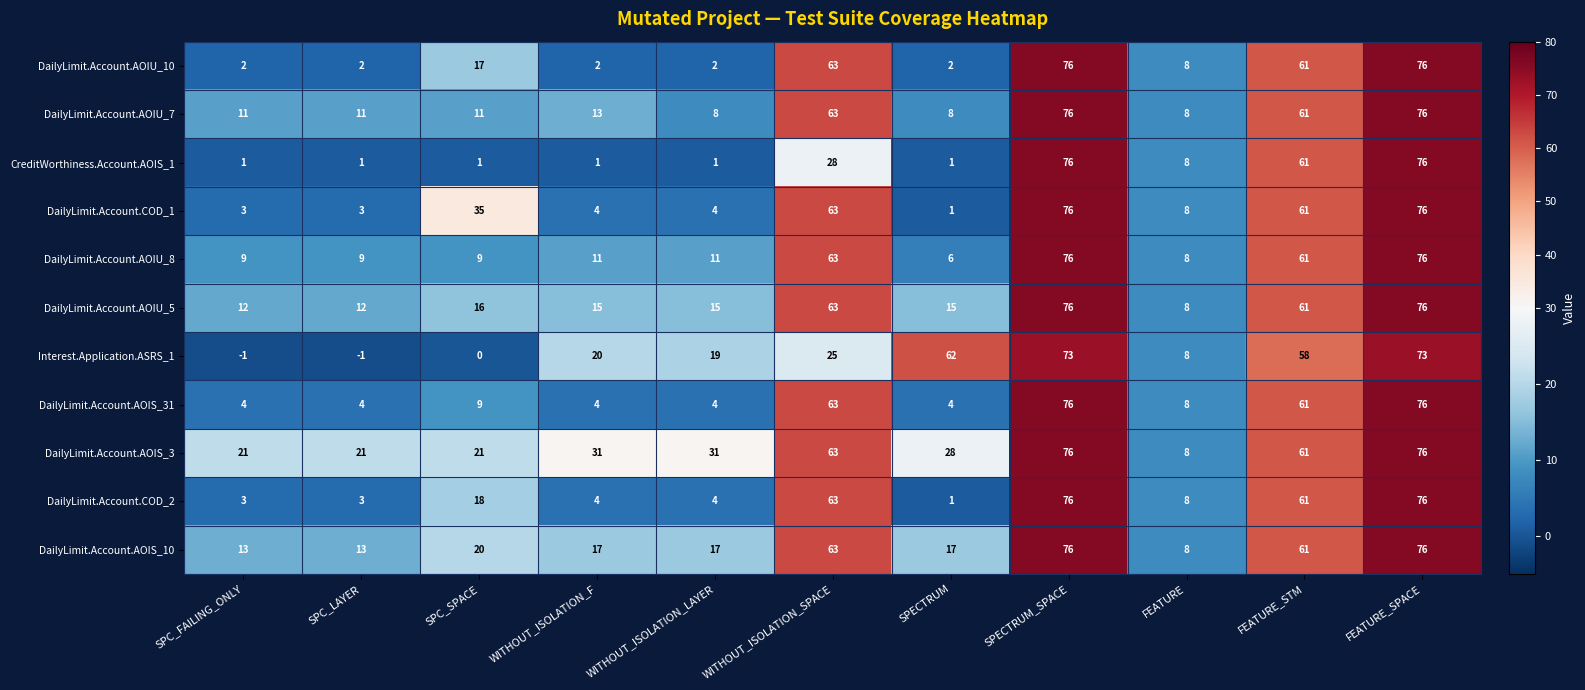

At how many categories does at least one series exceed 19?

10